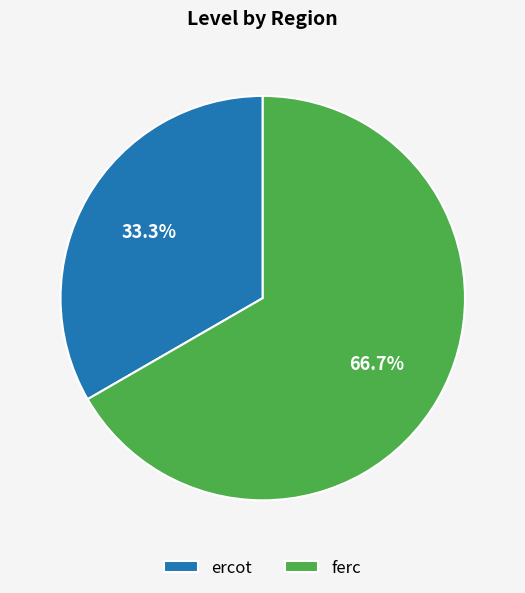

The ferc slice represents 67% of the pie. True or false?

True